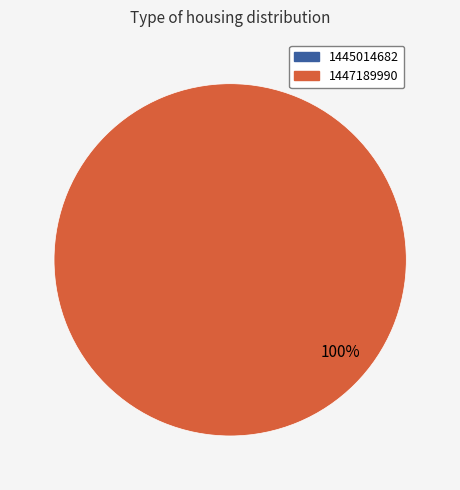

Which category has the biggest portion of the pie?

1447189990